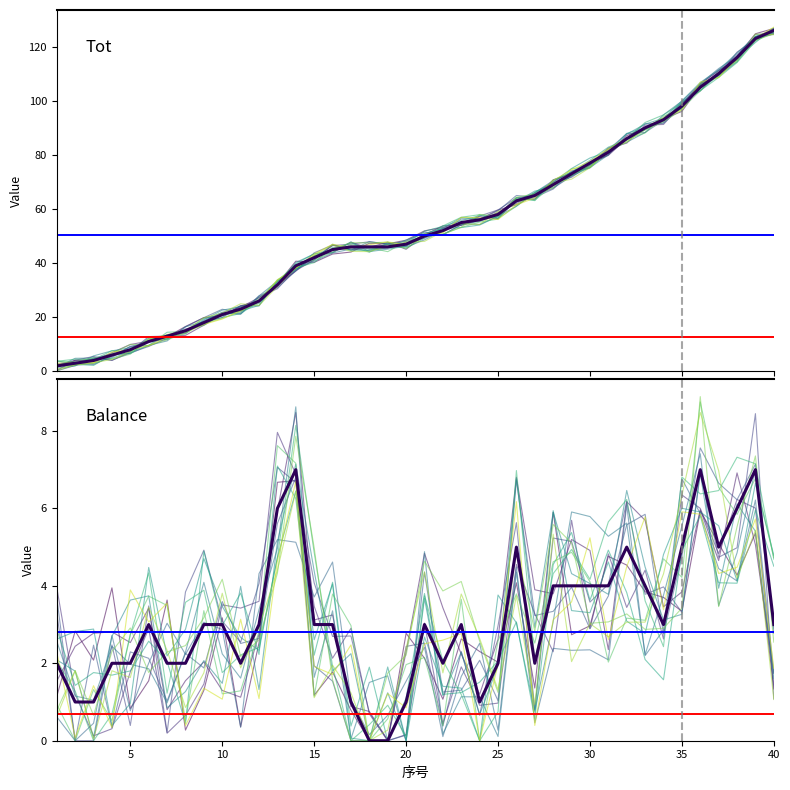

How many series are shown in this chart?

2